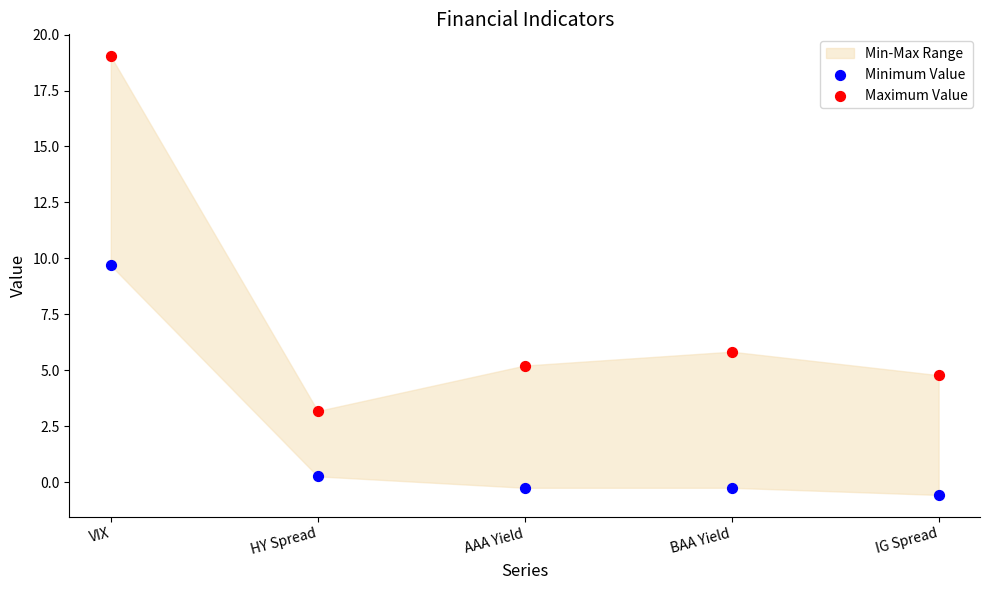

In the Maximum Value series, what Y value is closest to 11?

5.8